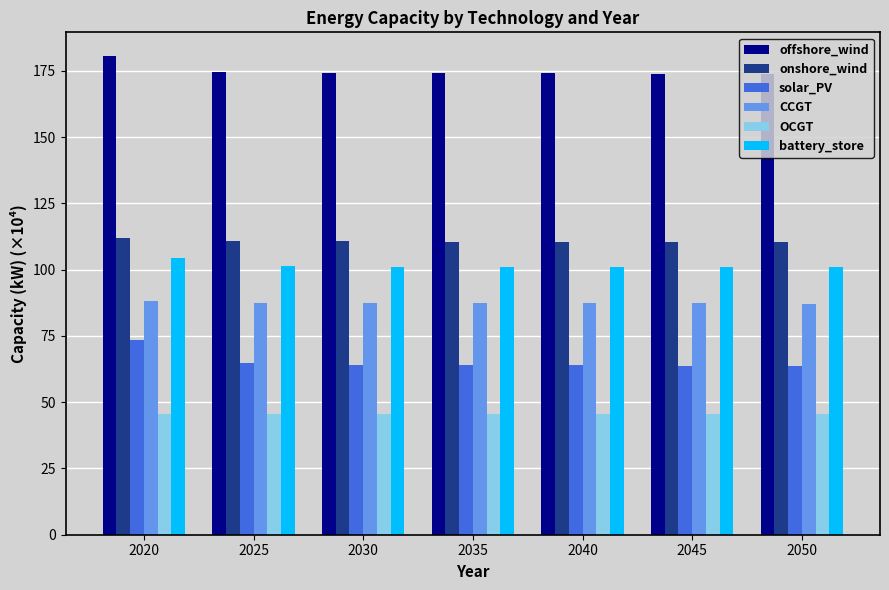

What is the value of the CCGT bar at the 6th from the left?

87.4